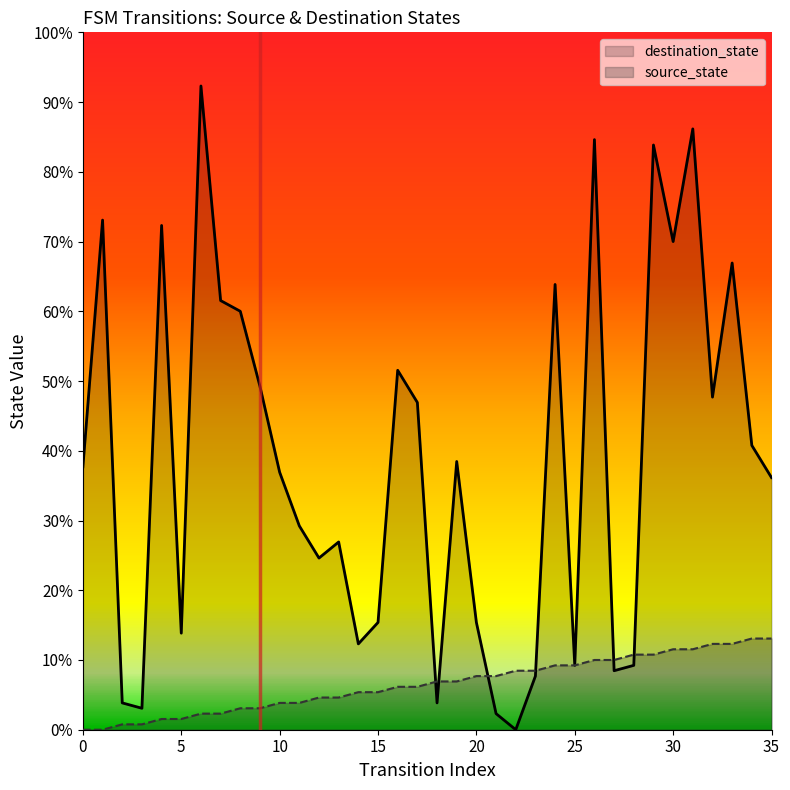

At 26, list the series in order from smallest to largest.

source_state, destination_state